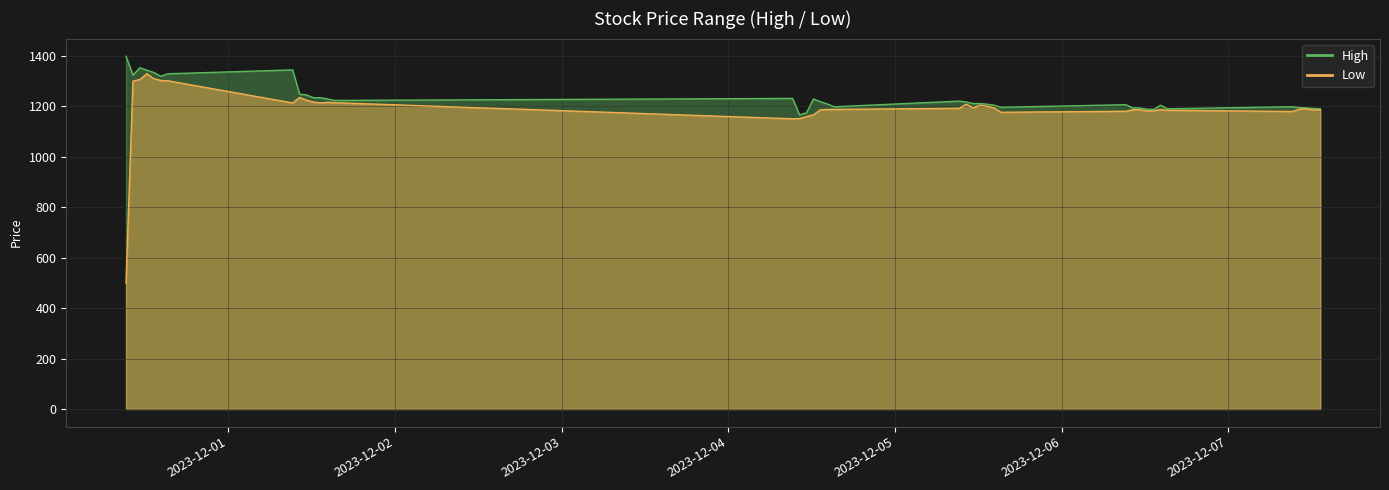

At which label does Low reach its peak?

2023-11-30 12:15